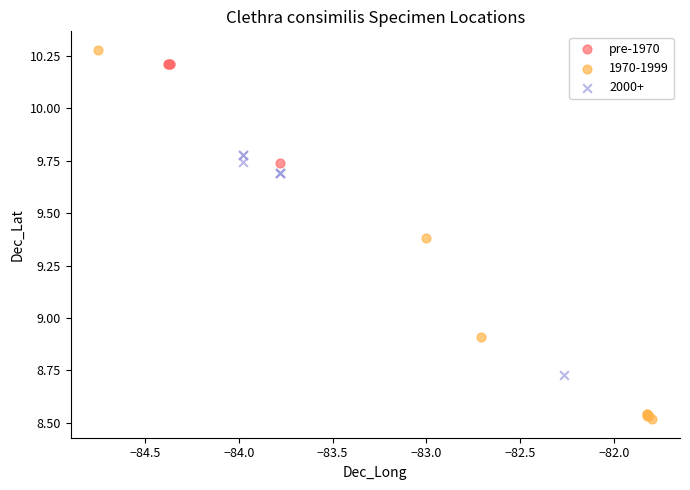

Which series contains the lowest Y value?

1970-1999